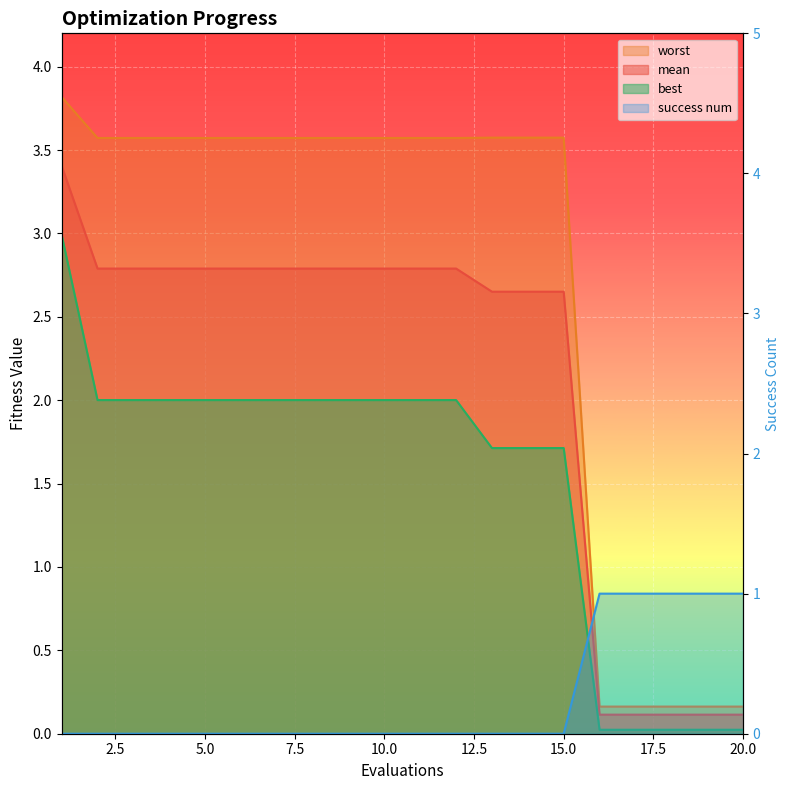

How many lines are shown in the chart?

4